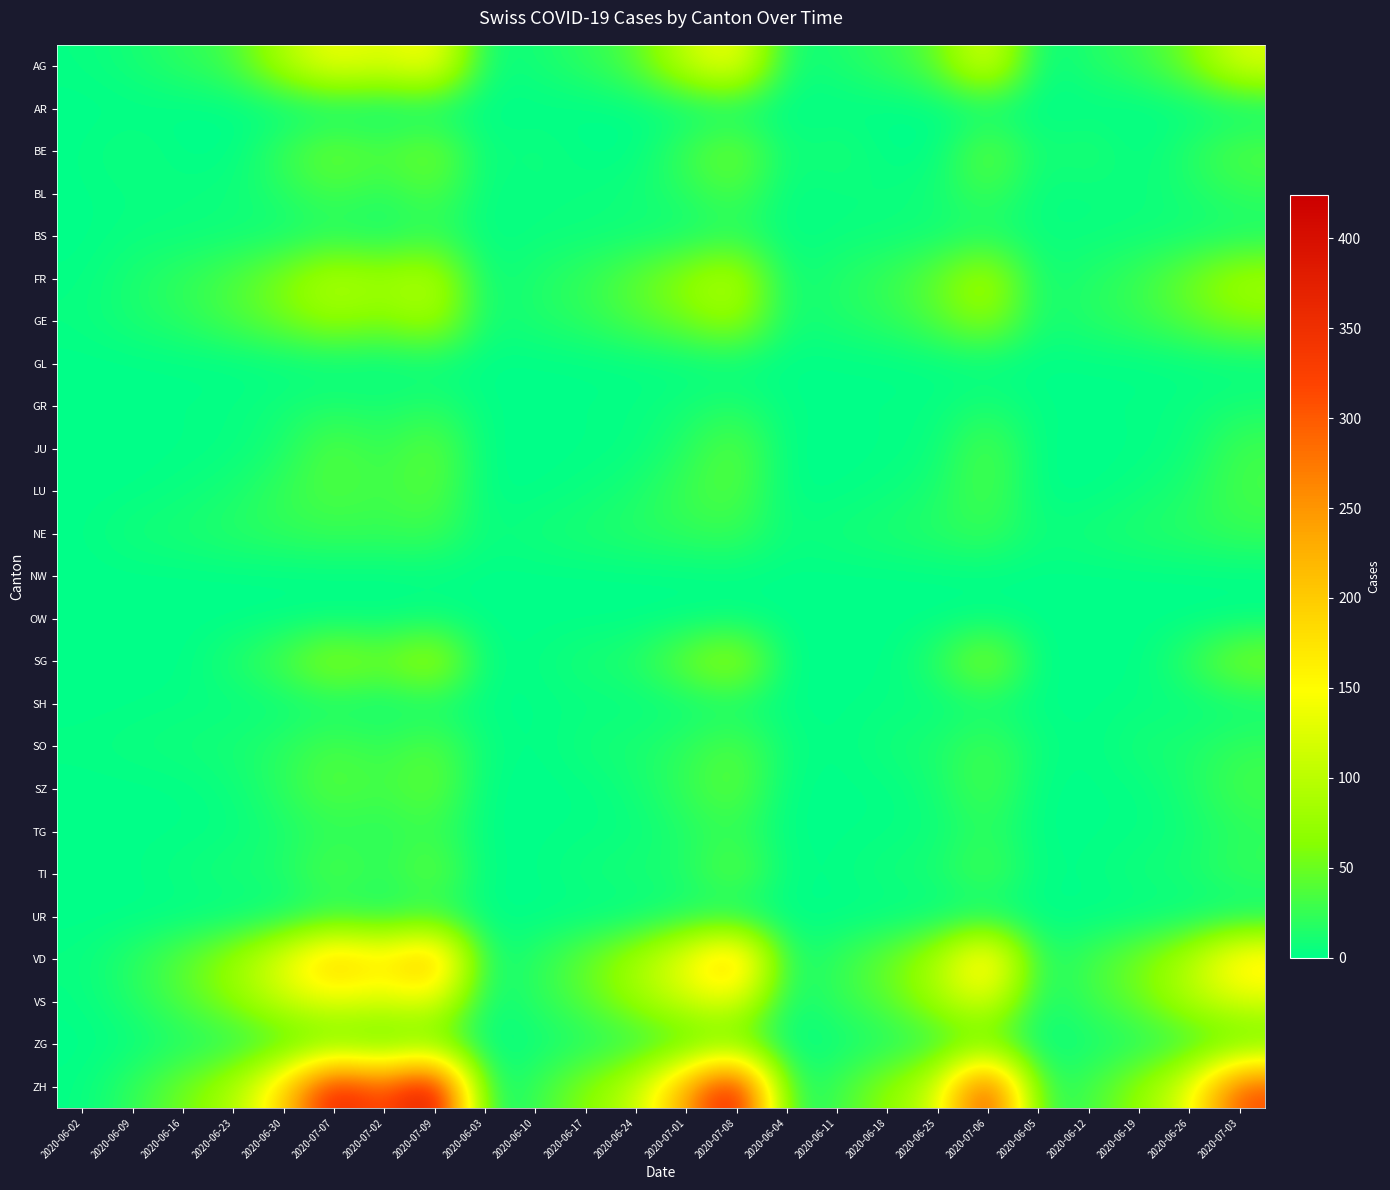

Which has a higher value, 2020-06-19 or 2020-07-08?

2020-07-08